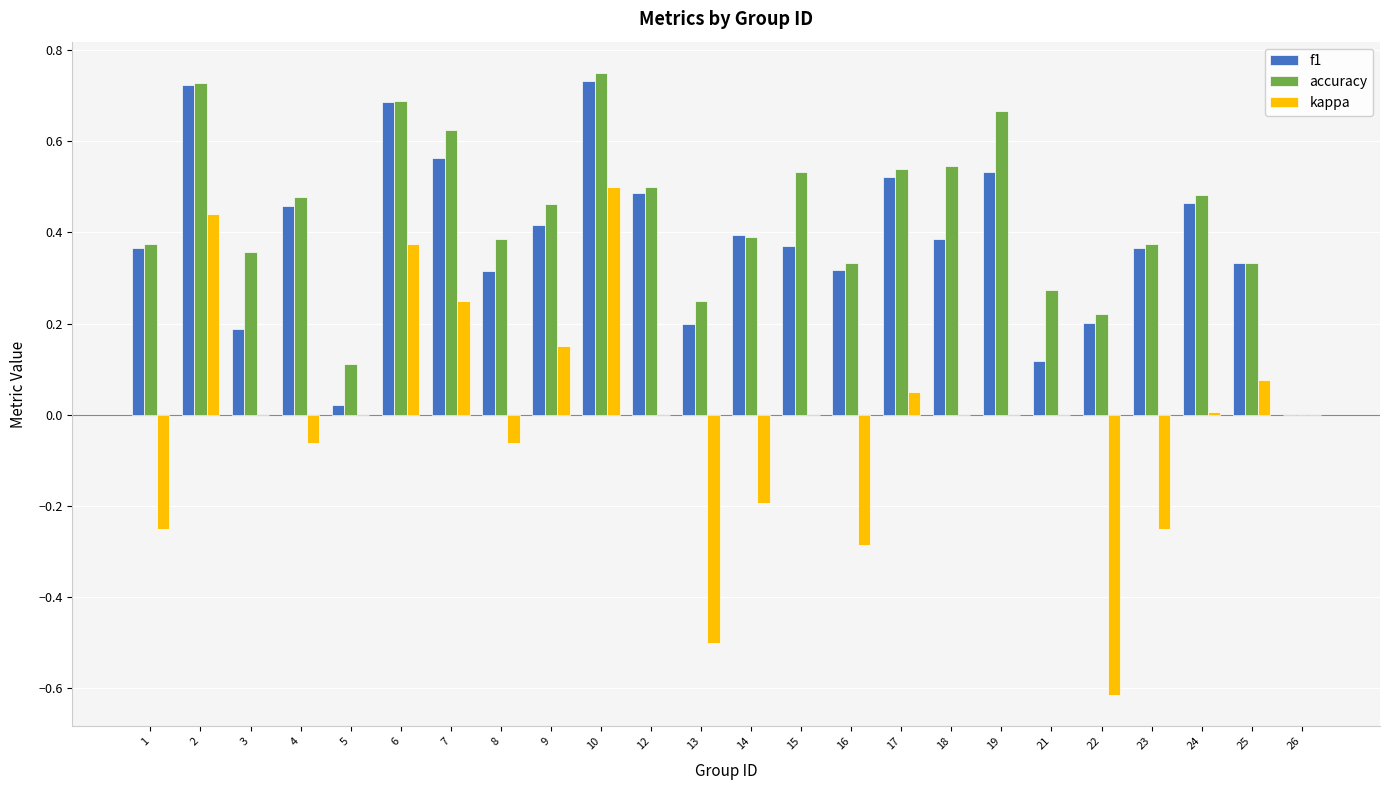

True or false: accuracy has a value of 0.3 at 16.

True